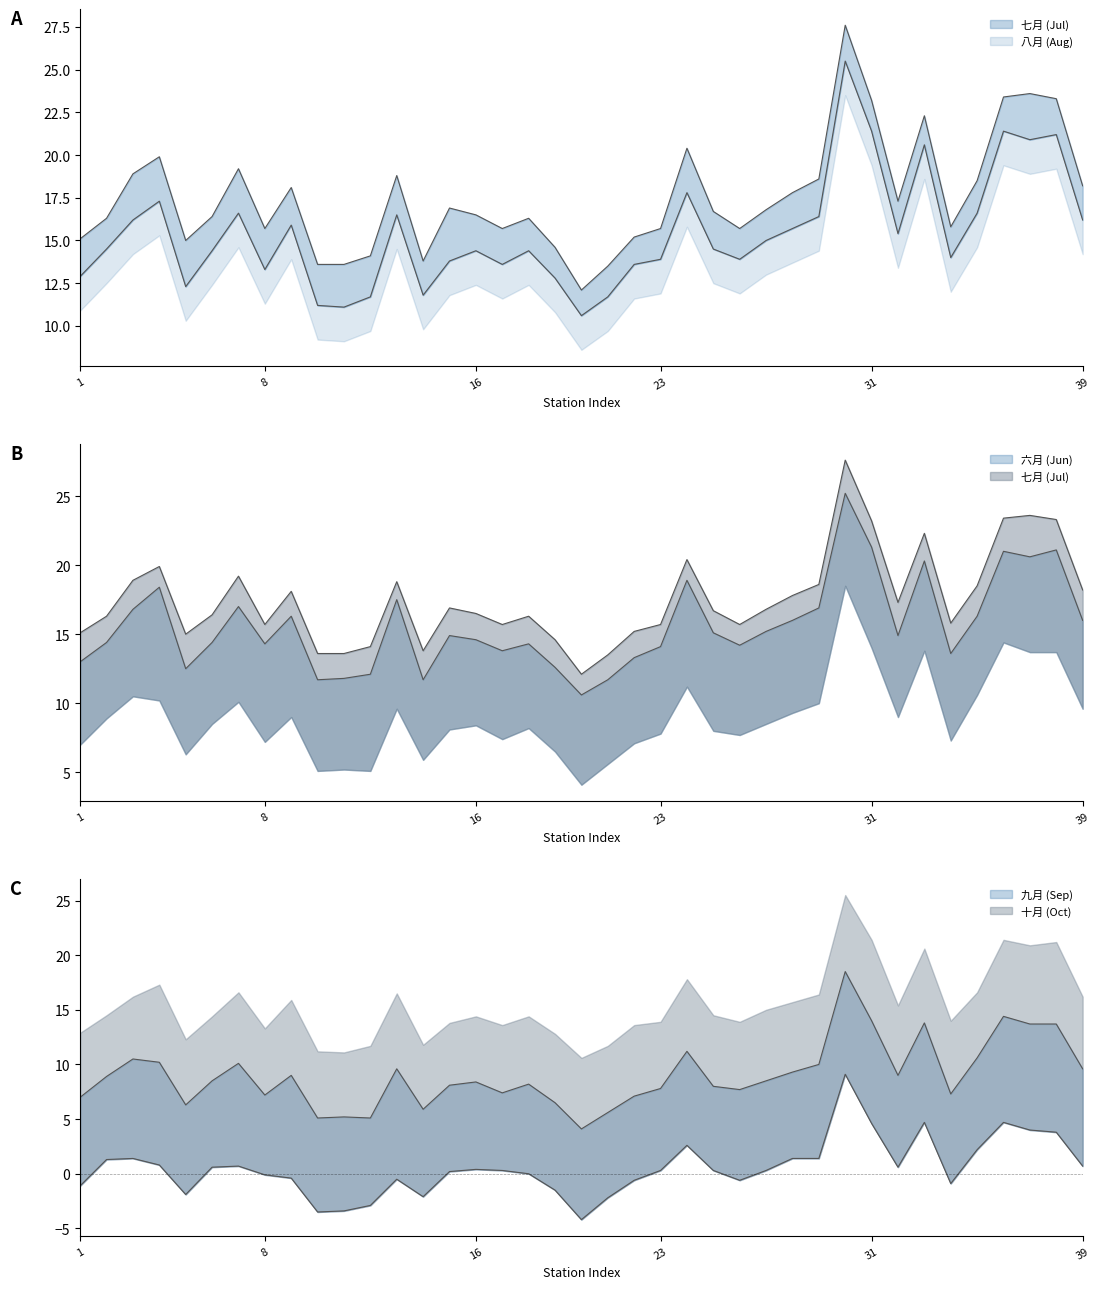

How many values in the 九月 (Sep) series are below 8?

15